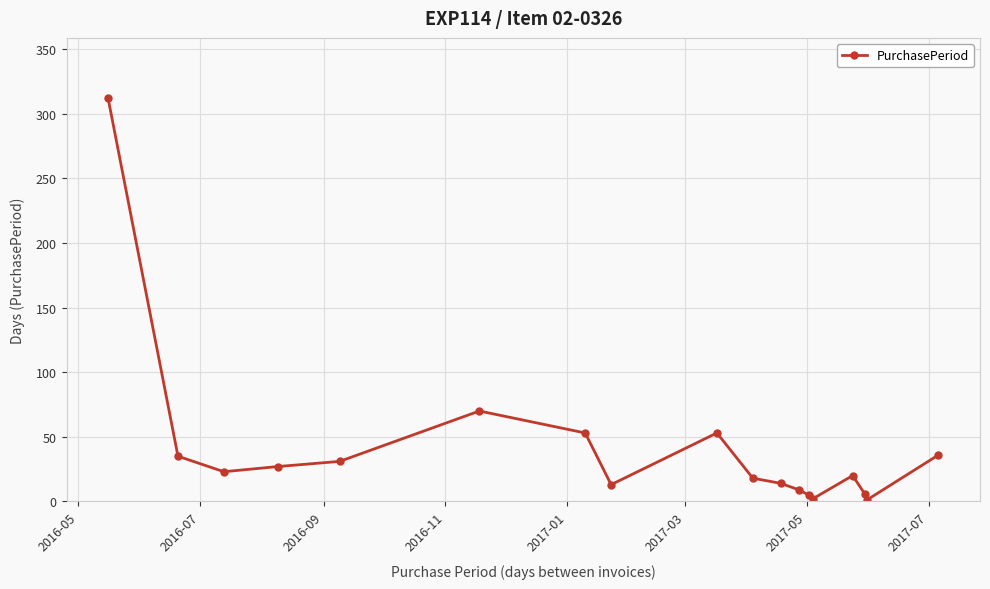

True or false: the data has more than 1 interior local peaks.

True